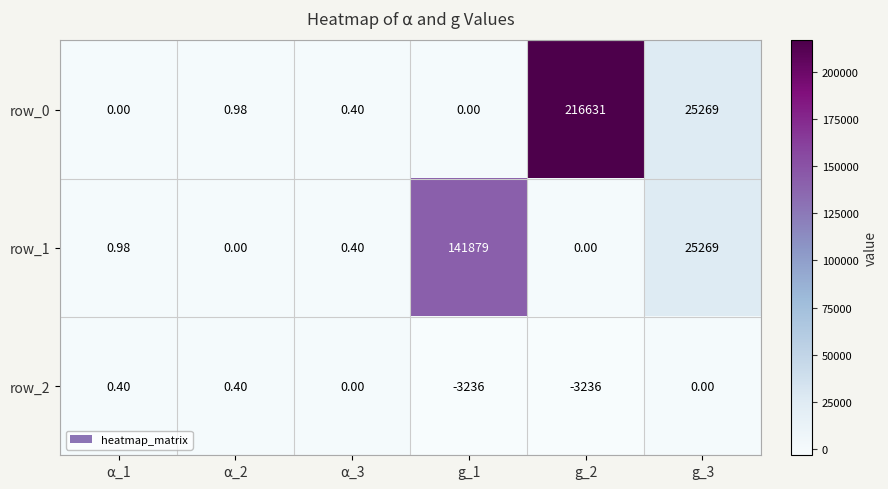

How many series are shown in this chart?

3